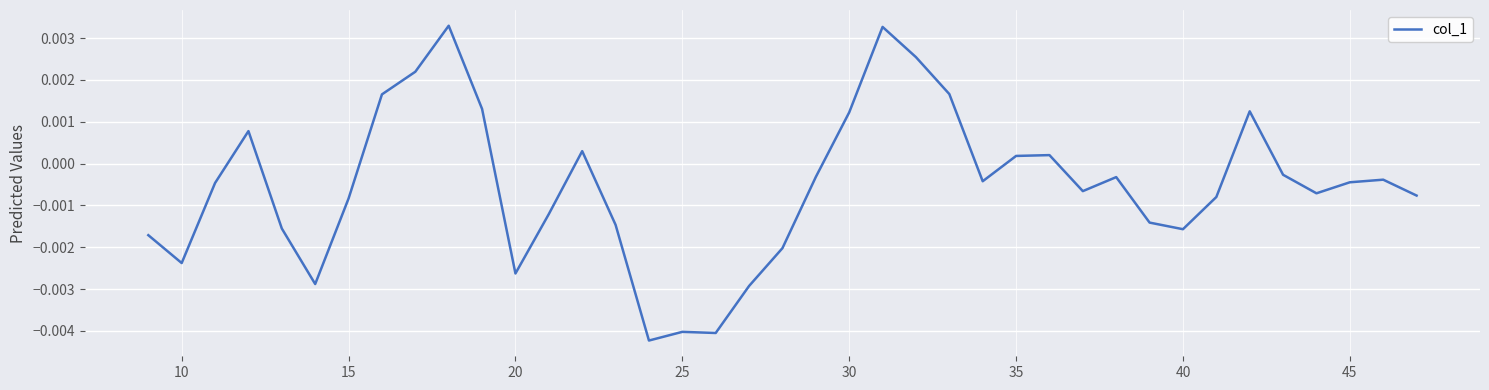

Does the chart display data point markers on the line(s)?

No